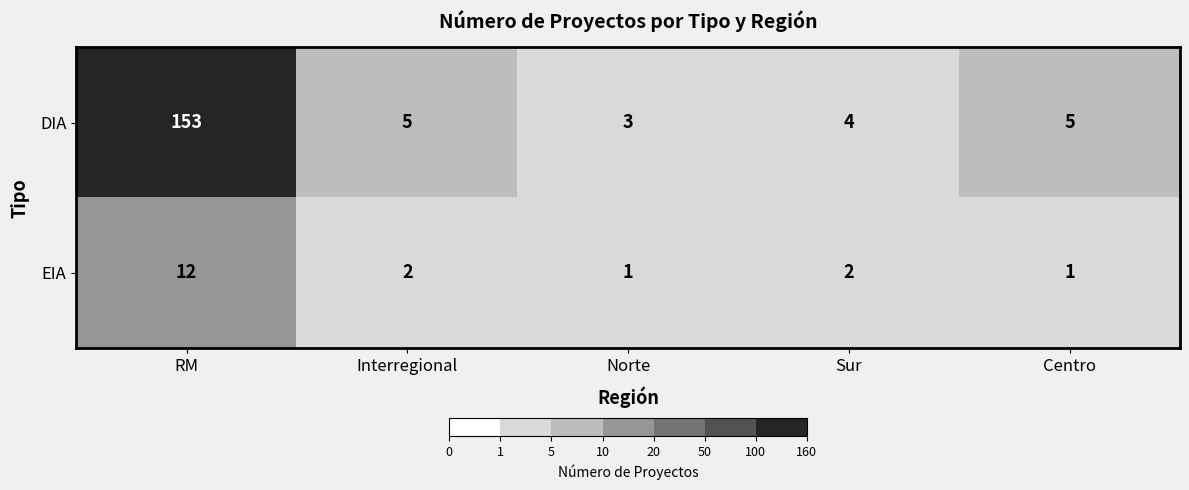

At which category is the sum across all series the highest?

RM